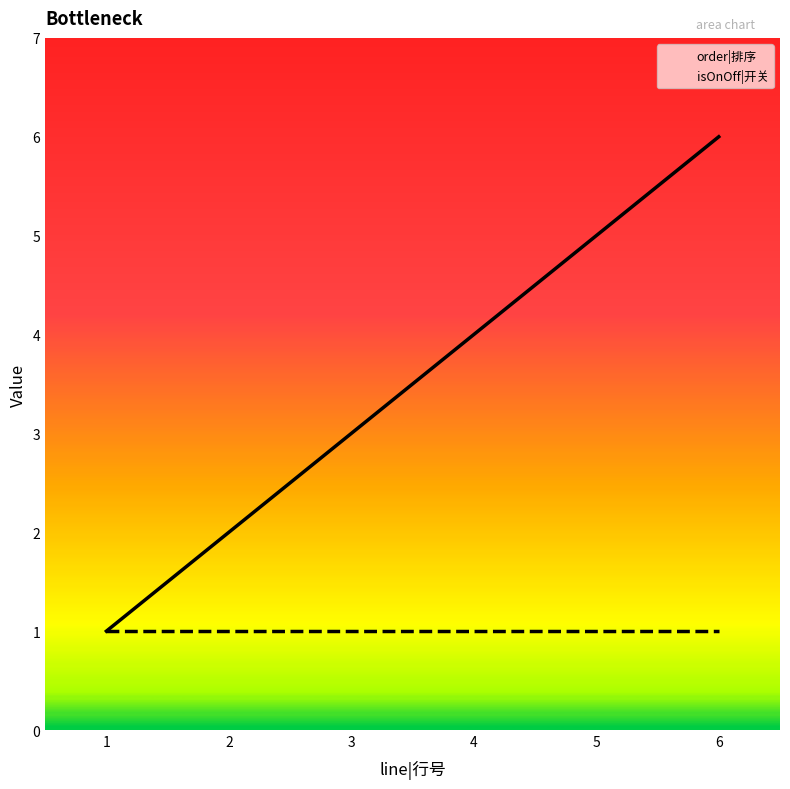

What are all the series names shown in the legend?

order|排序, isOnOff|开关